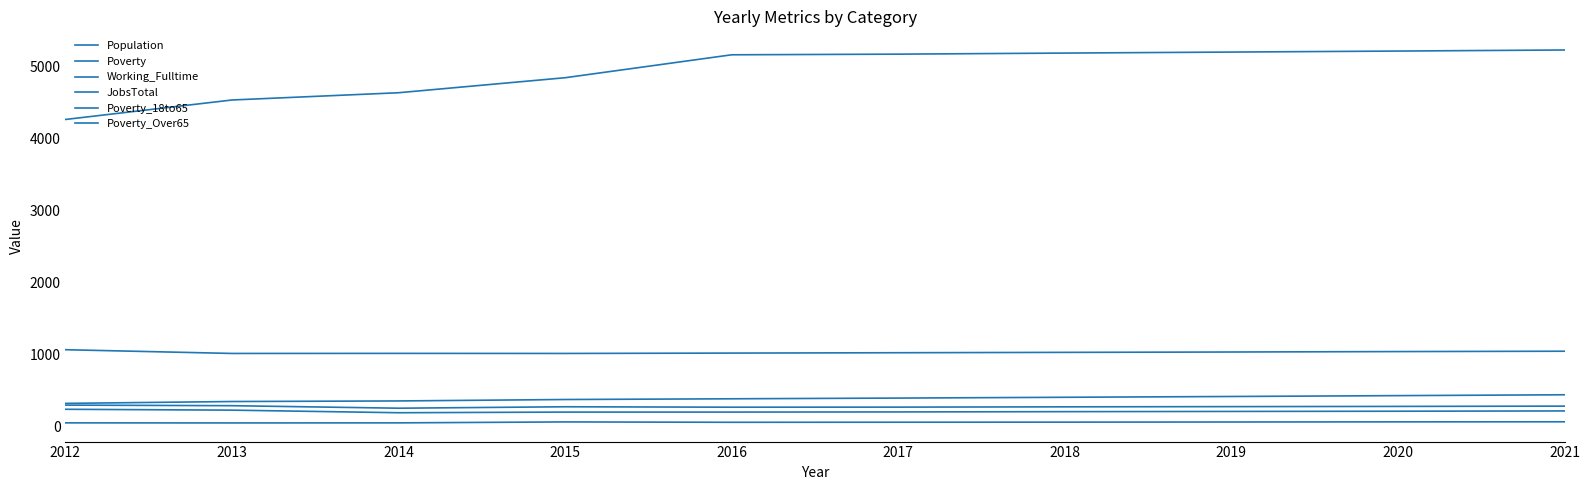

True or false: Population has more than 2 interior local peaks.

False